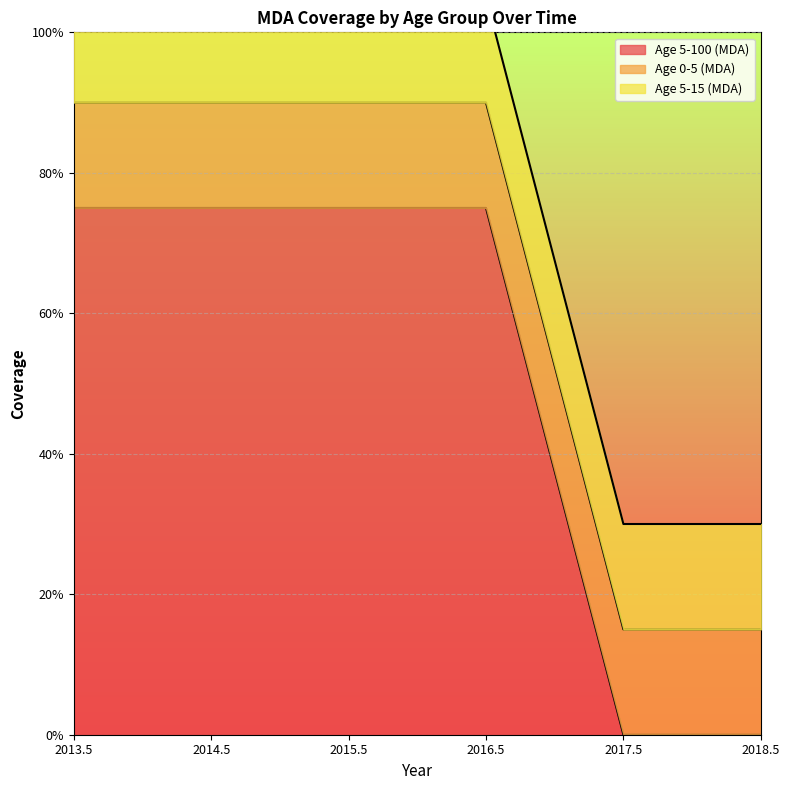

Reading left to right, transcribe all the data shown in this chart.

Age 5-100 (MDA): 0.8	0.8	0.8	0.8	0.0	0.0
Age 0-5 (MDA): 0.1	0.1	0.1	0.1	0.1	0.1
Age 5-15 (MDA): 0.1	0.1	0.1	0.1	0.1	0.1